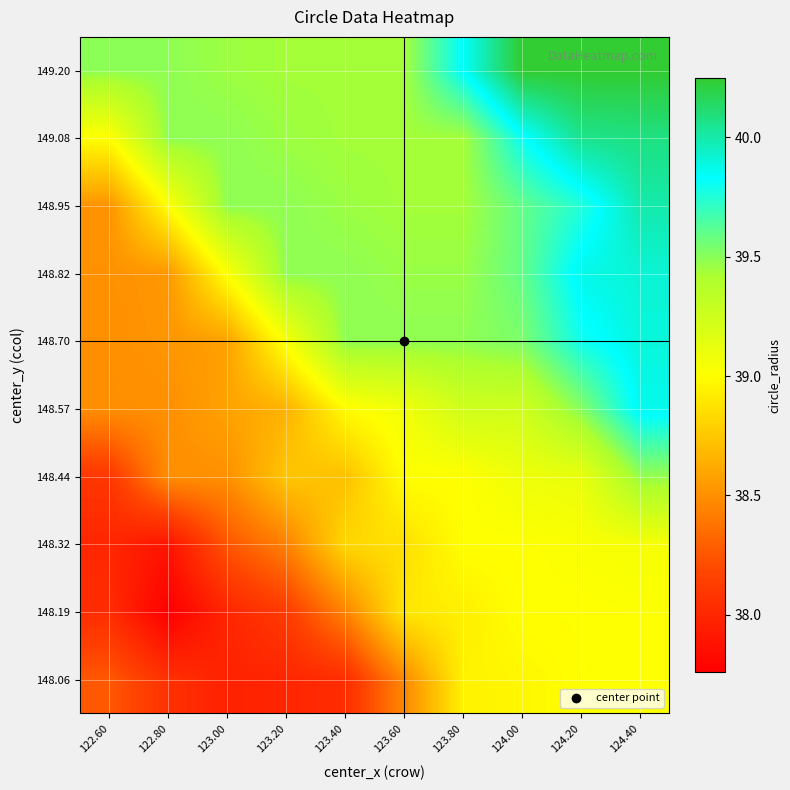

Reading left to right, what are all the values shown in this chart?

148.06: 122.60=38.3	122.80=38.1	123.00=38.0	123.20=38.0	123.40=38.0	123.60=38.5	123.80=38.9	124.00=39.0	124.20=39.0	124.40=39.0
148.19: 122.60=38.0	122.80=37.8	123.00=38.0	123.20=38.1	123.40=38.4	123.60=38.9	123.80=38.9	124.00=39.0	124.20=39.0	124.40=39.0
148.32: 122.60=38.0	122.80=37.9	123.00=38.2	123.20=38.4	123.40=38.8	123.60=38.9	123.80=39.0	124.00=39.0	124.20=39.0	124.40=39.1
148.44: 122.60=38.1	122.80=38.5	123.00=38.5	123.20=38.7	123.40=38.7	123.60=39.0	123.80=39.0	124.00=39.1	124.20=39.1	124.40=39.5
148.57: 122.60=38.5	122.80=38.5	123.00=38.6	123.20=38.7	123.40=39.0	123.60=39.1	123.80=39.2	124.00=39.2	124.20=39.5	124.40=39.9
148.70: 122.60=38.5	122.80=38.5	123.00=38.6	123.20=39.0	123.40=39.5	123.60=39.5	123.80=39.5	124.00=39.5	124.20=39.8	124.40=39.9
148.82: 122.60=38.5	122.80=38.5	123.00=39.0	123.20=39.5	123.40=39.5	123.60=39.5	123.80=39.5	124.00=39.6	124.20=39.9	124.40=39.9
148.95: 122.60=38.5	122.80=39.0	123.00=39.5	123.20=39.5	123.40=39.5	123.60=39.4	123.80=39.4	124.00=39.6	124.20=39.7	124.40=40.0
149.08: 122.60=39.0	122.80=39.5	123.00=39.5	123.20=39.5	123.40=39.4	123.60=39.4	123.80=39.4	124.00=39.8	124.20=40.1	124.40=40.1
149.20: 122.60=39.5	122.80=39.5	123.00=39.5	123.20=39.4	123.40=39.4	123.60=39.4	123.80=39.8	124.00=40.2	124.20=40.2	124.40=40.2